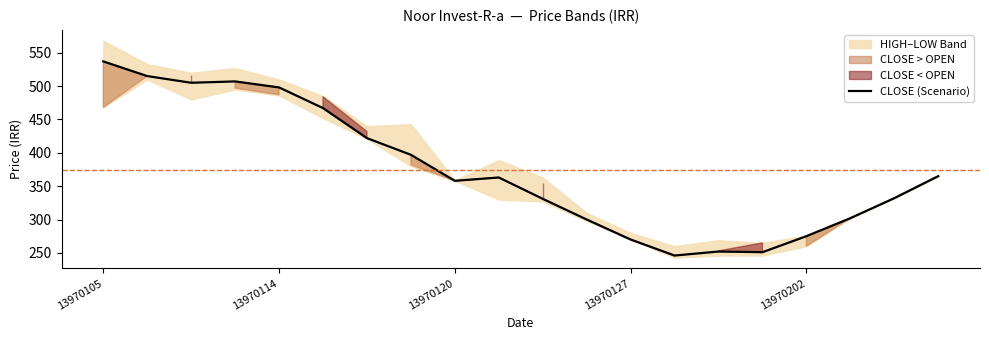

Does the chart have visible grid lines?

No